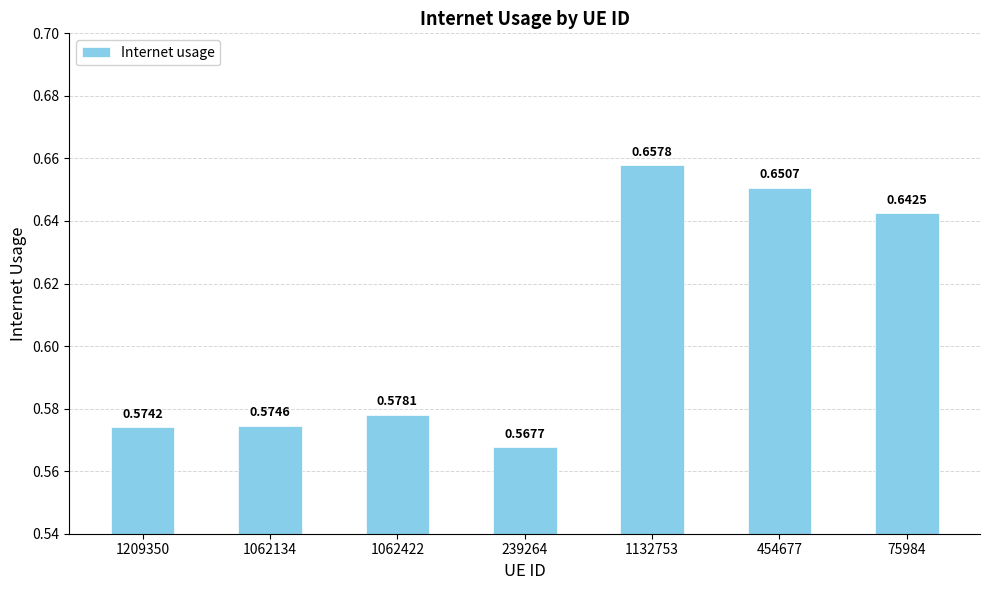

How many bars are there in total?

7